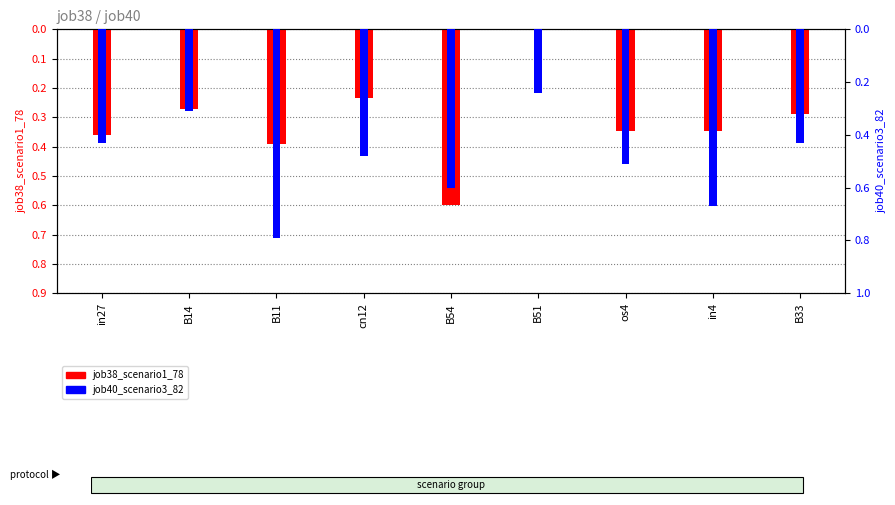

What is the highest value of the job38_scenario1_78 series?

0.6